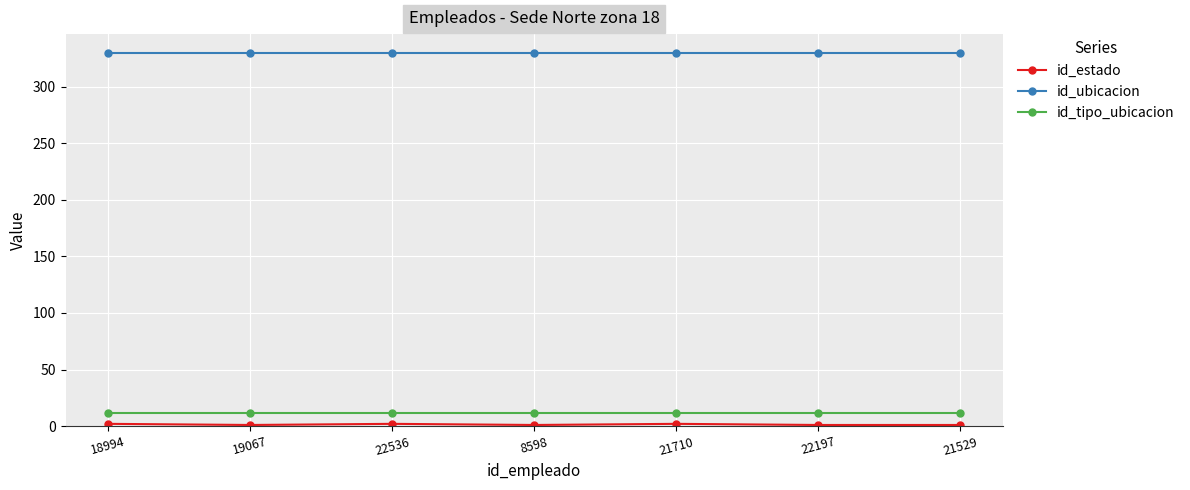

What is the minimum value shown in the chart?

1